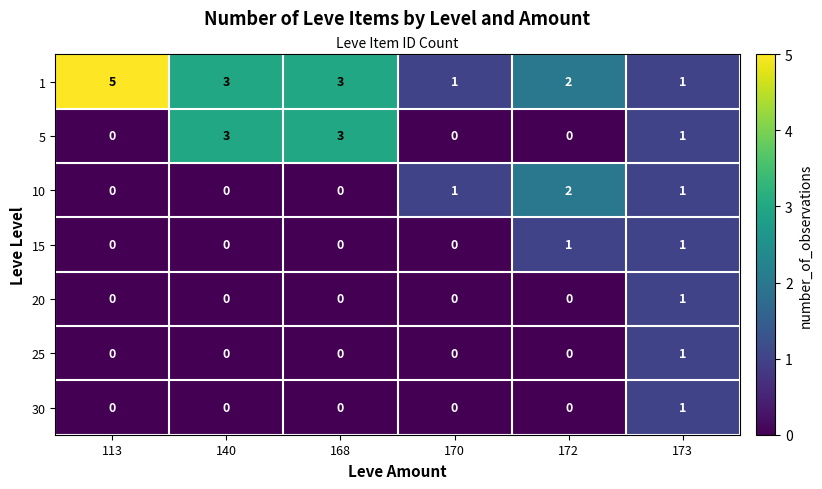

What is the difference between the highest and lowest values at 113?

5